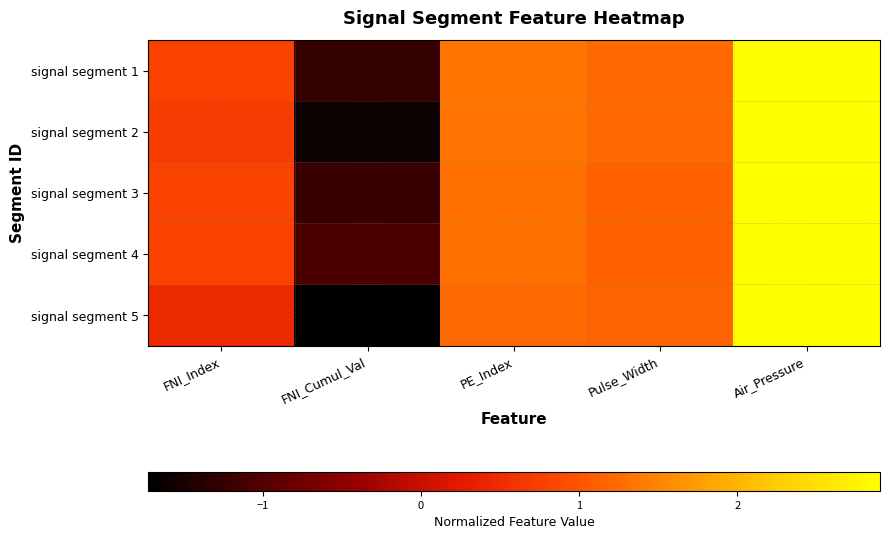

What is the spread (max minus min) of values at Pulse_Width?

0.1